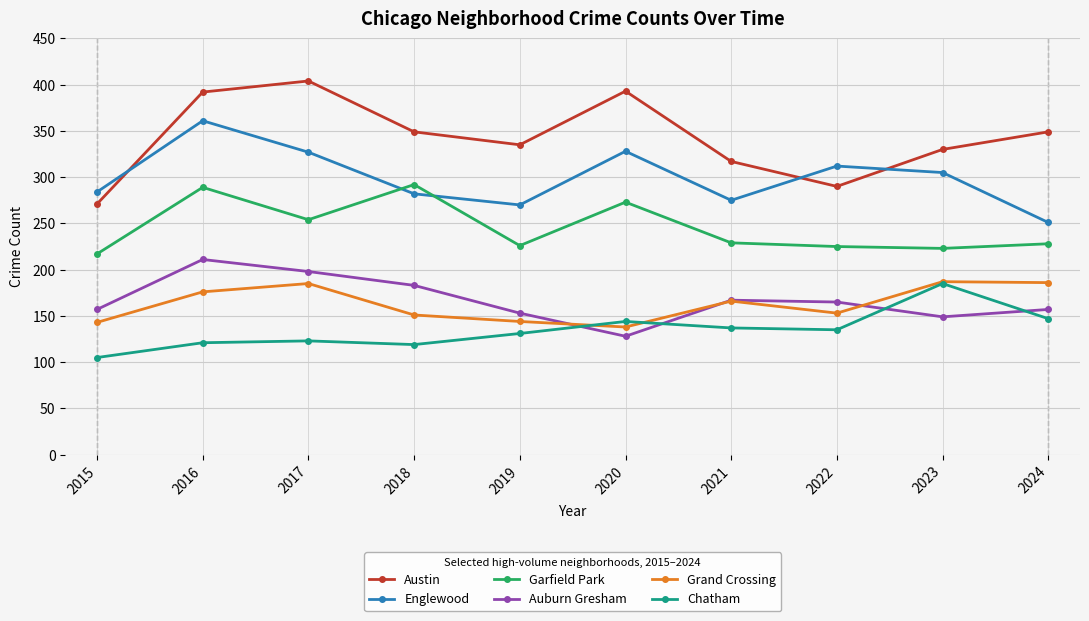

Between 2015 and 2018, which series saw the biggest shift?

Austin